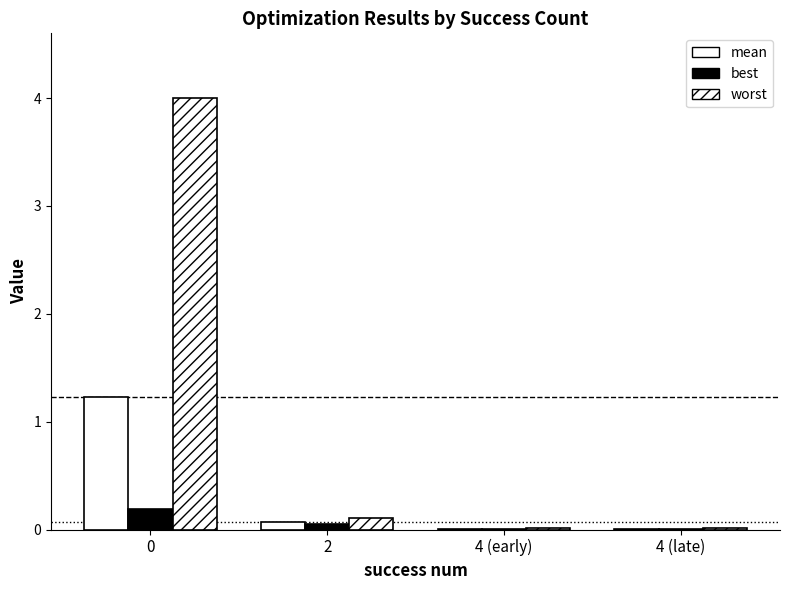

The best series shows 0.0 at 4 (late). True or false?

False